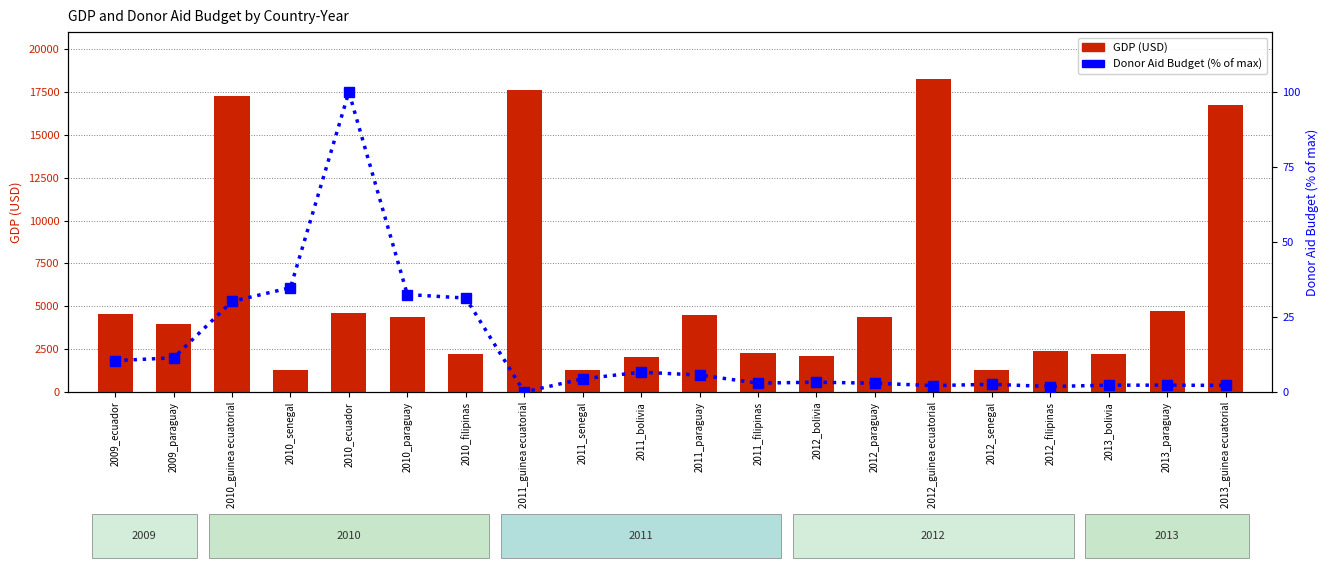

What is the sum of the GDP (USD) values at 2011_guinea ecuatorial and 2012_paraguay?

22004.9